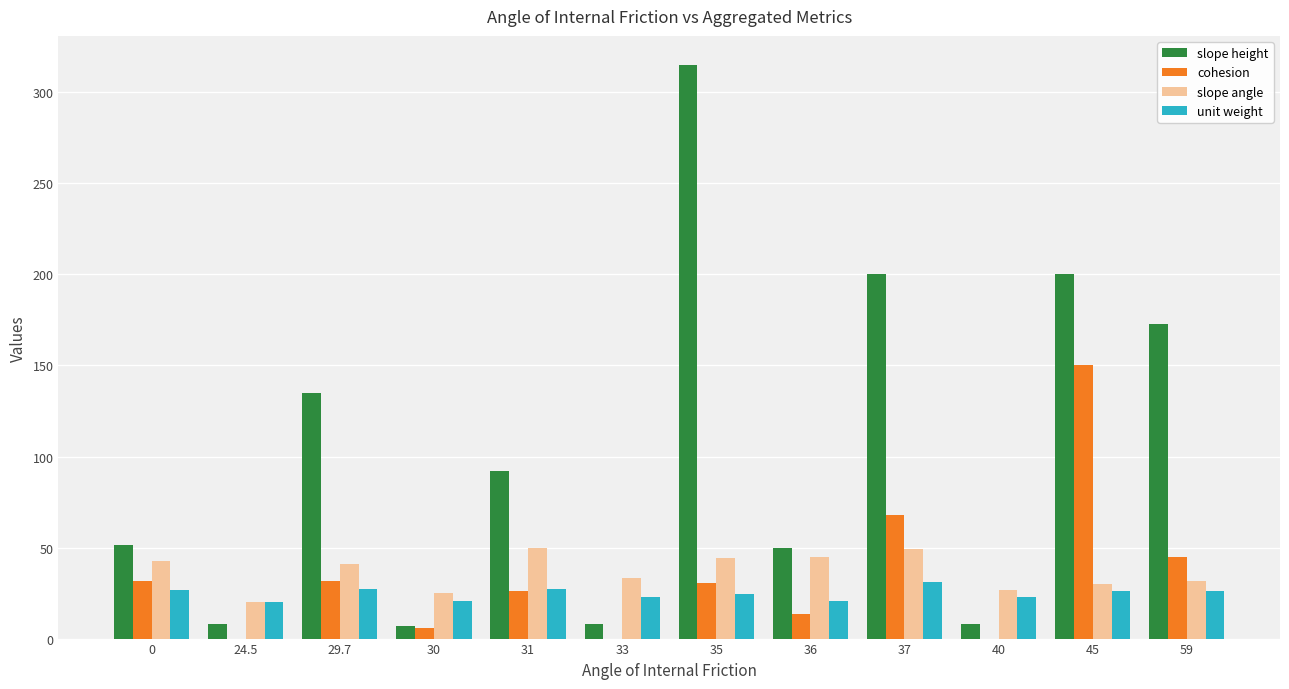

Is it true that slope angle equals 42.7 at 0?

True